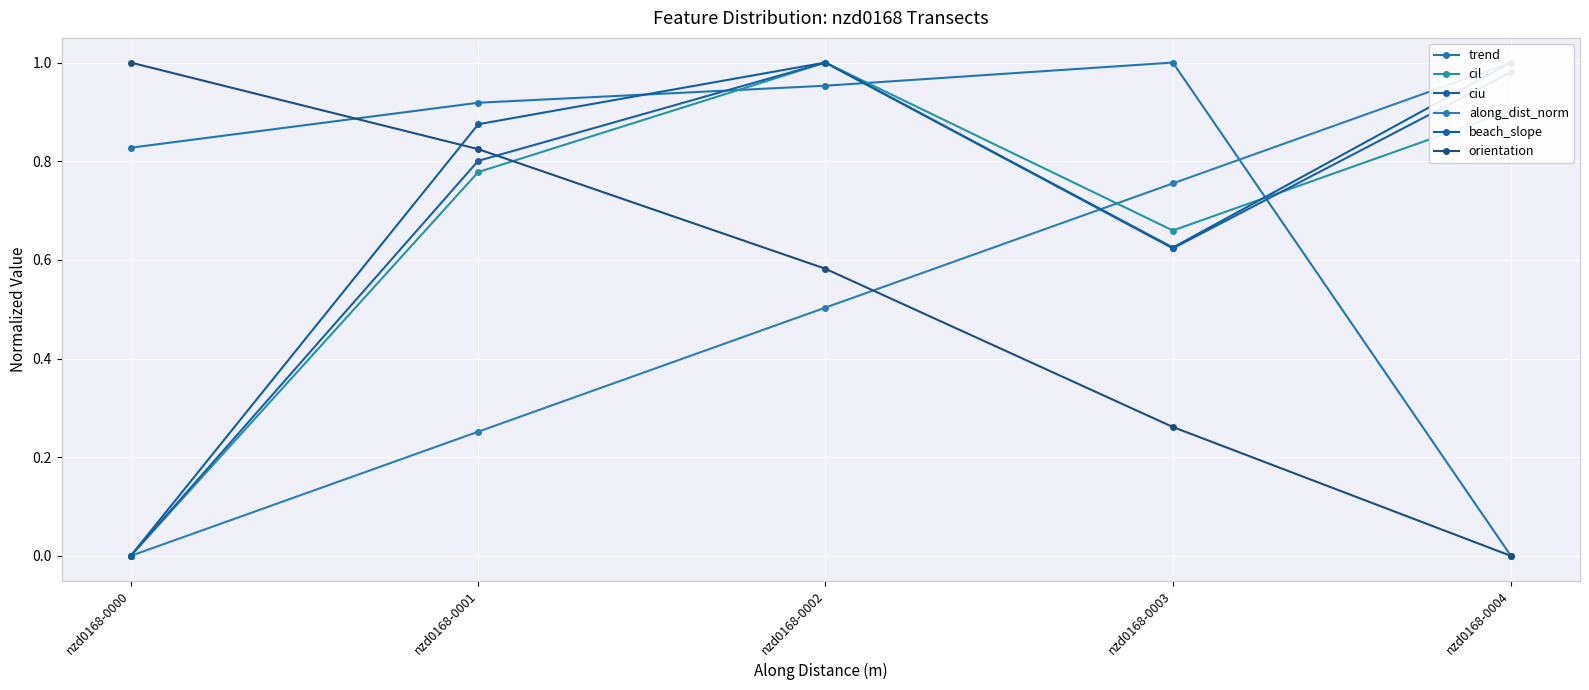

In ciu, how many points are lower than both neighbors (excluding endpoints)?

1